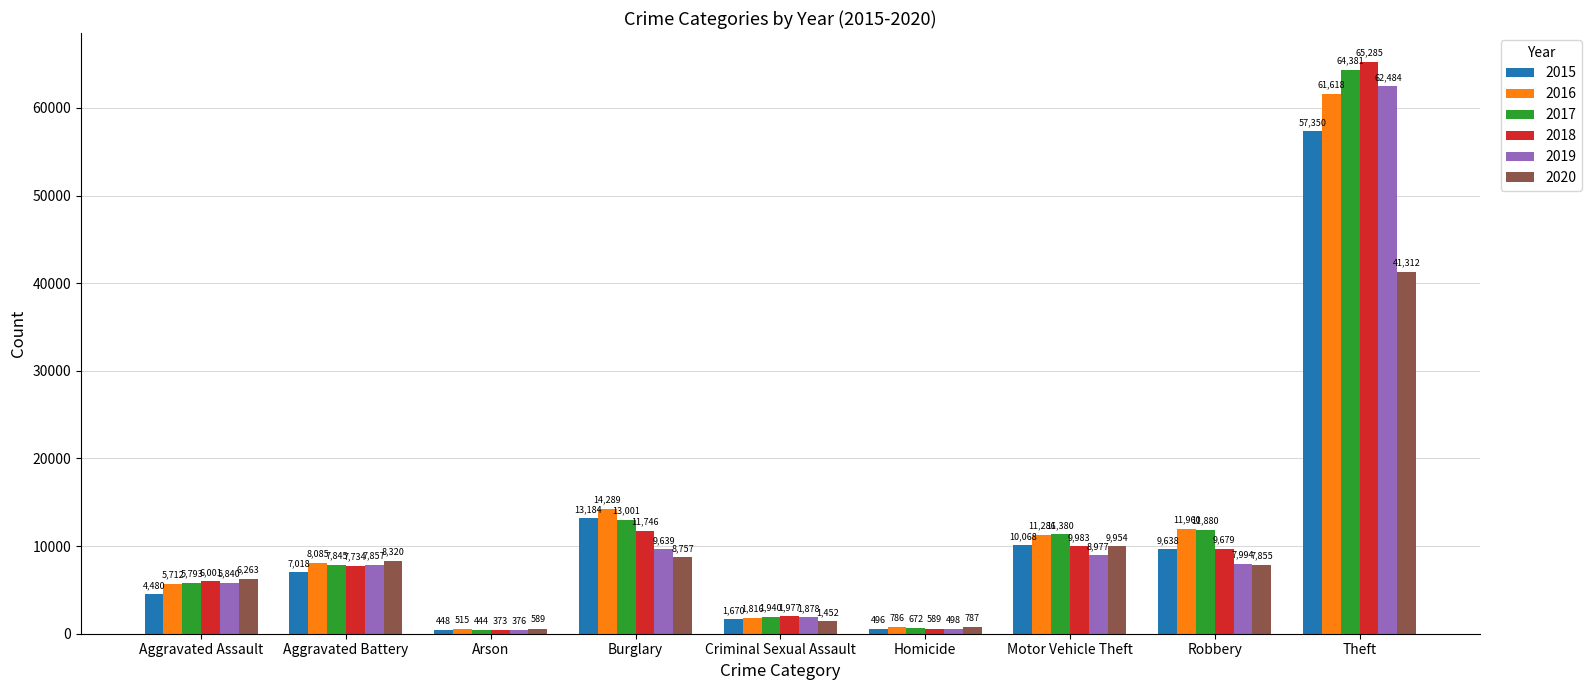

Is it true that 2016 equals 2866 at Aggravated Assault?

False